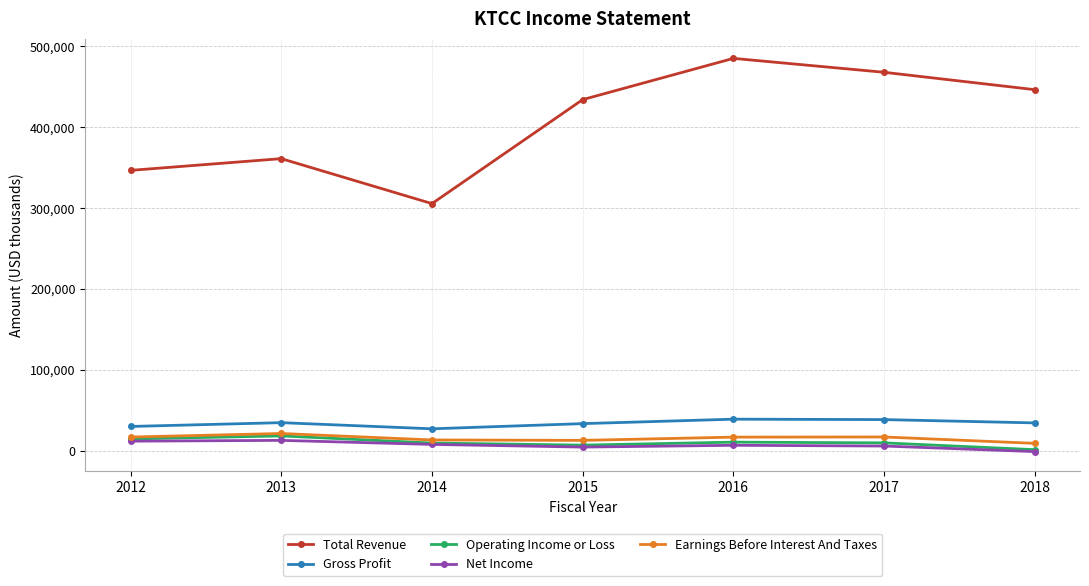

What are all the series names shown in the legend?

Total Revenue, Gross Profit, Operating Income or Loss, Net Income, Earnings Before Interest And Taxes